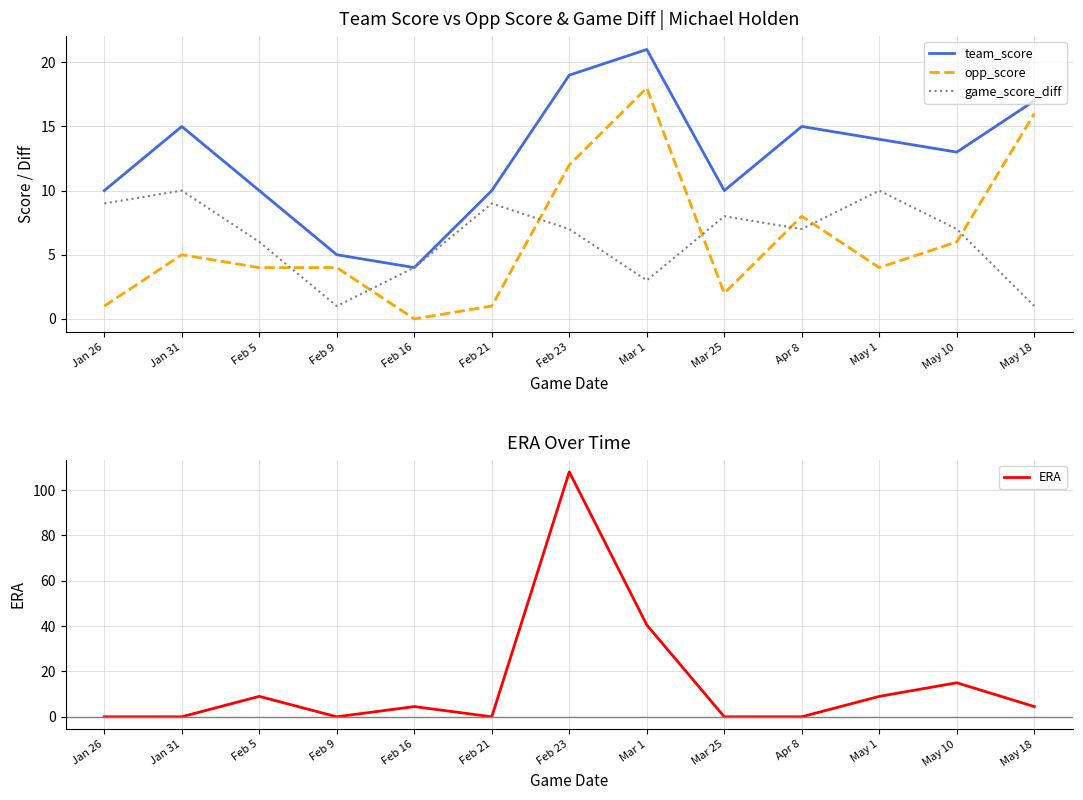

True or false: opp_score and team_score intersect in this chart.

False